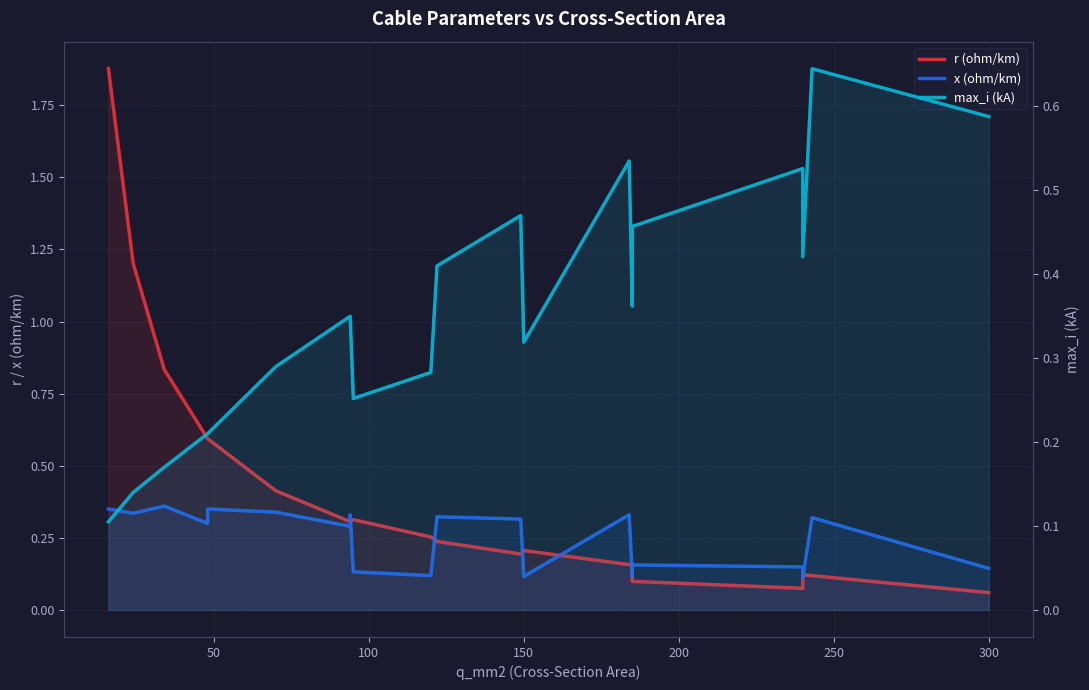

What are all the series names shown in the legend?

r (ohm/km), x (ohm/km), max_i (kA)